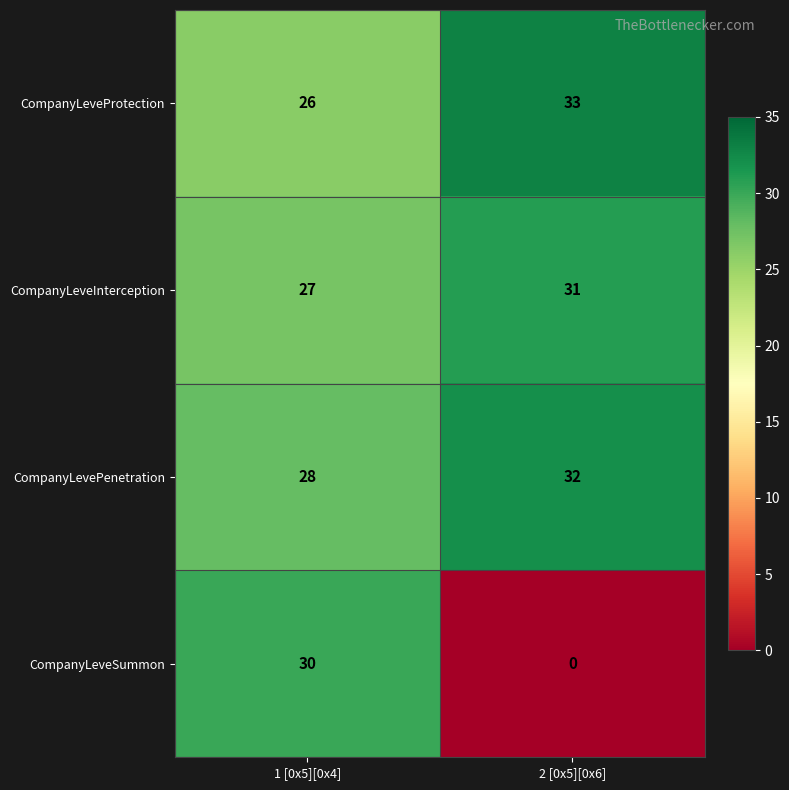

Is it true that CompanyLeveSummon equals 0 at 2 [0x5][0x6]?

True